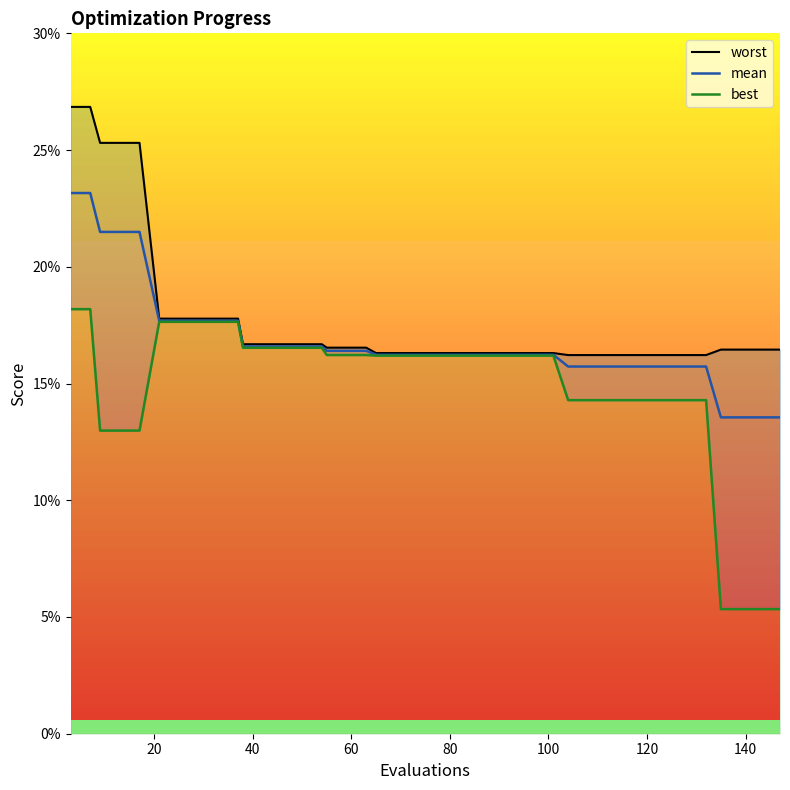

What is the minimum value for mean?

0.1